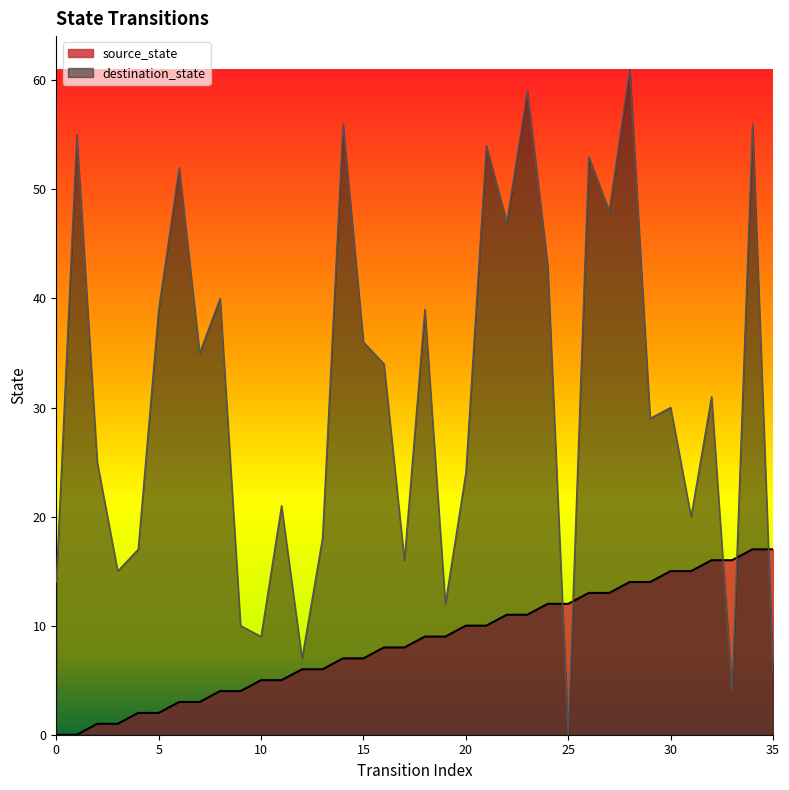

How many lines are shown in the chart?

2